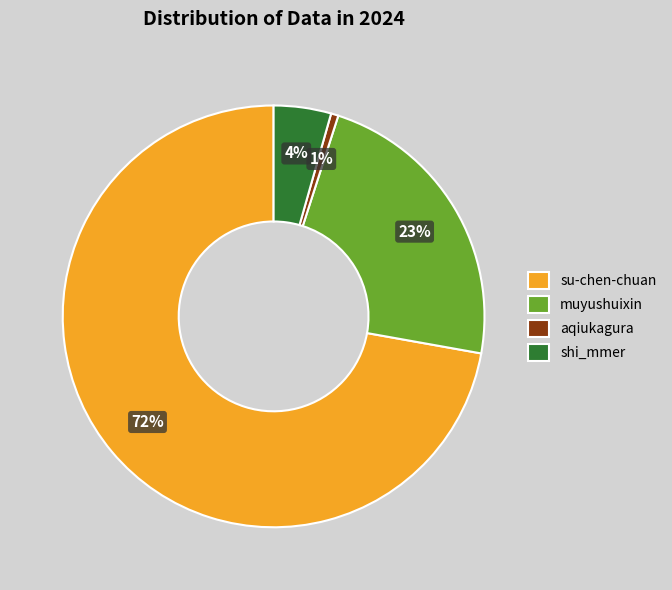

Is there a majority slice in this chart?

Yes